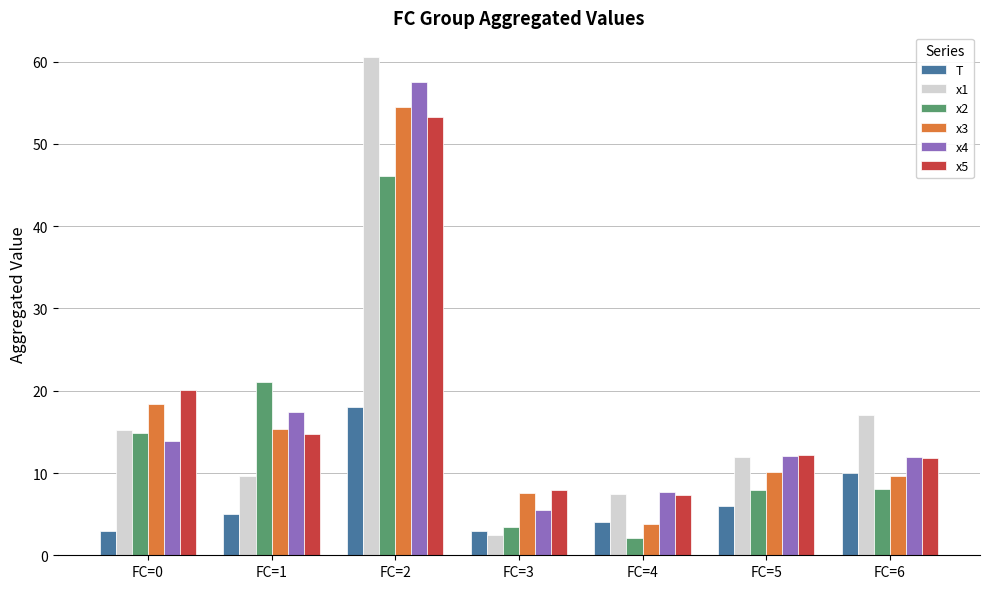

Which label corresponds to the largest value in the chart?

FC=2